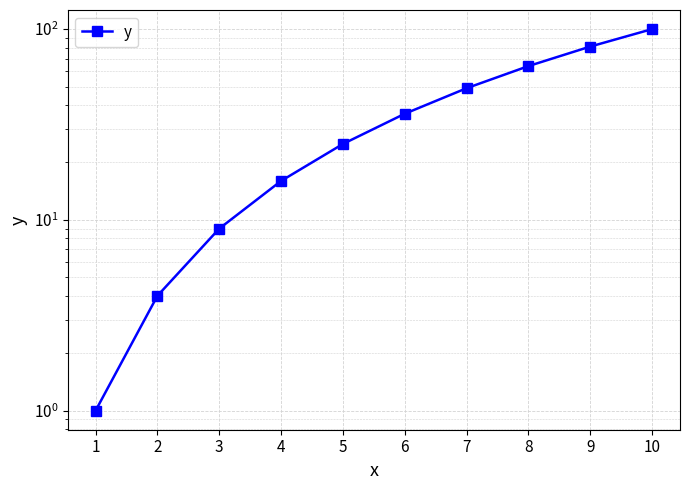

What is the value of the 3rd point from the left?

9